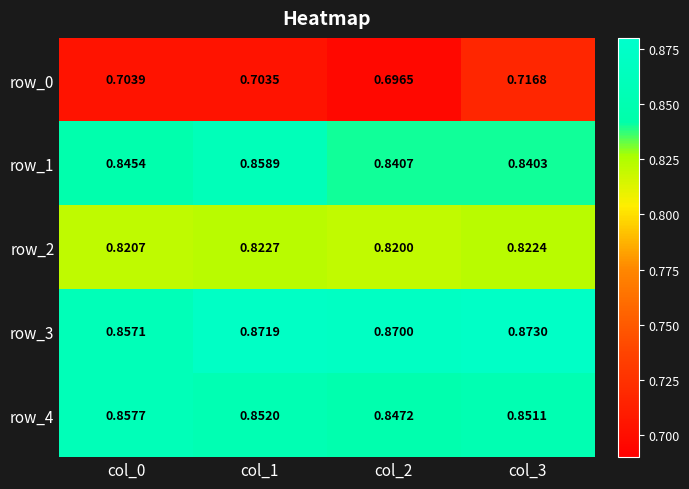

Which series changed the most between col_2 and col_3?

row_0